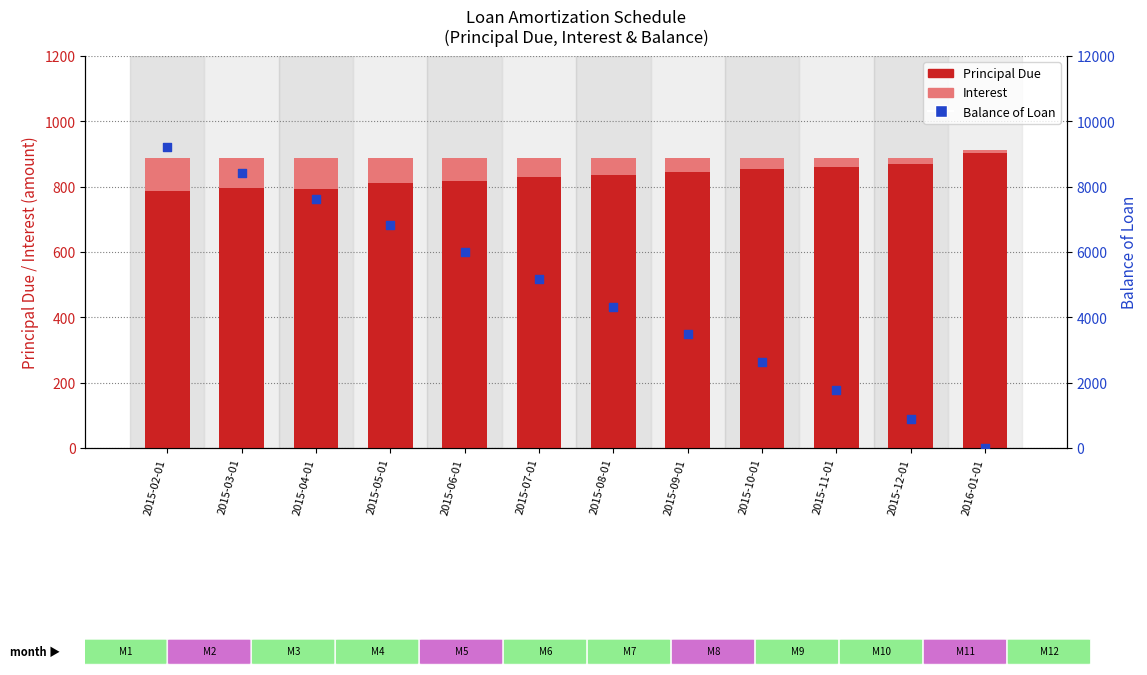

Which series has the widest spread of Y values?

Balance of Loan